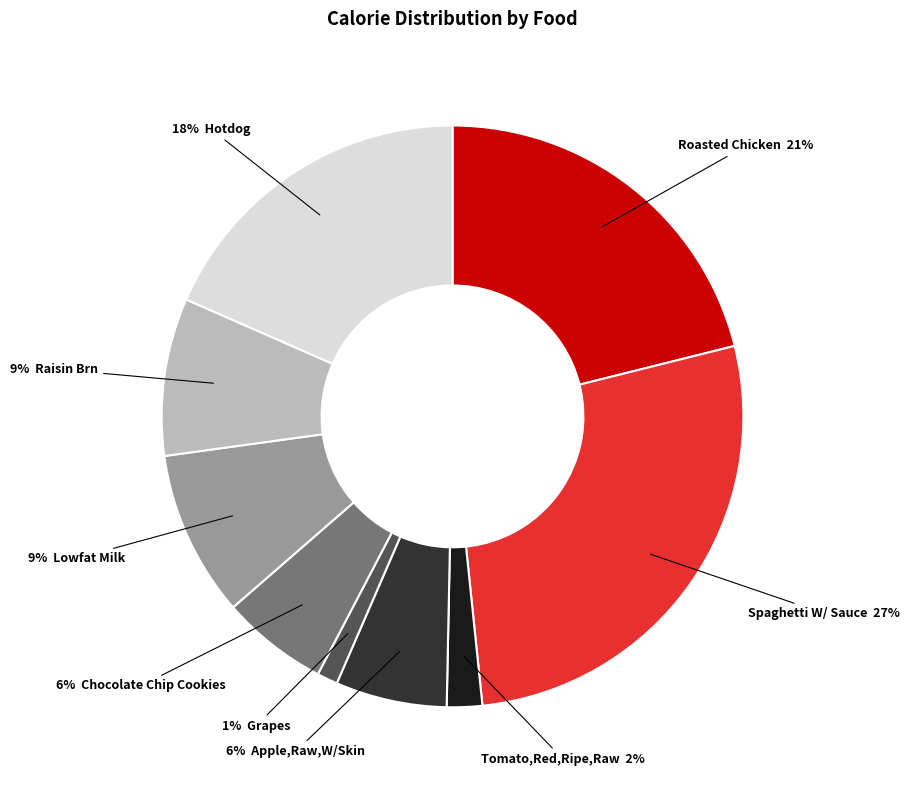

Is there a majority slice in this chart?

No